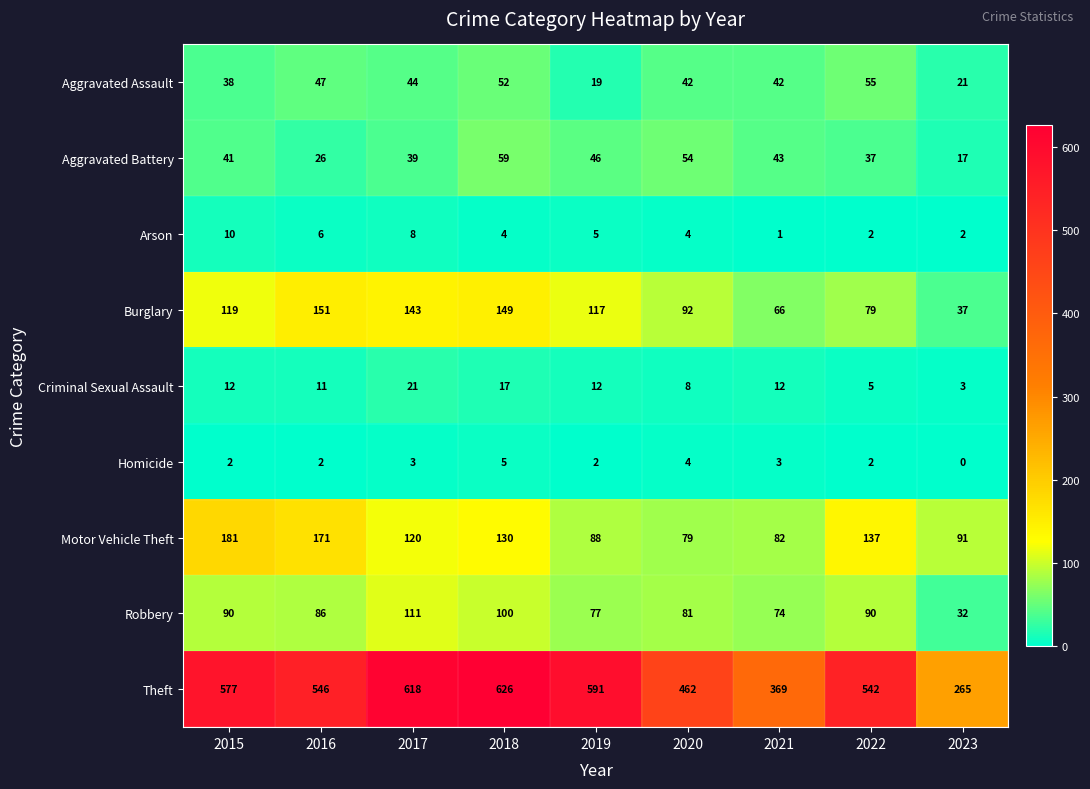

At which category is the sum across all series the highest?

2018